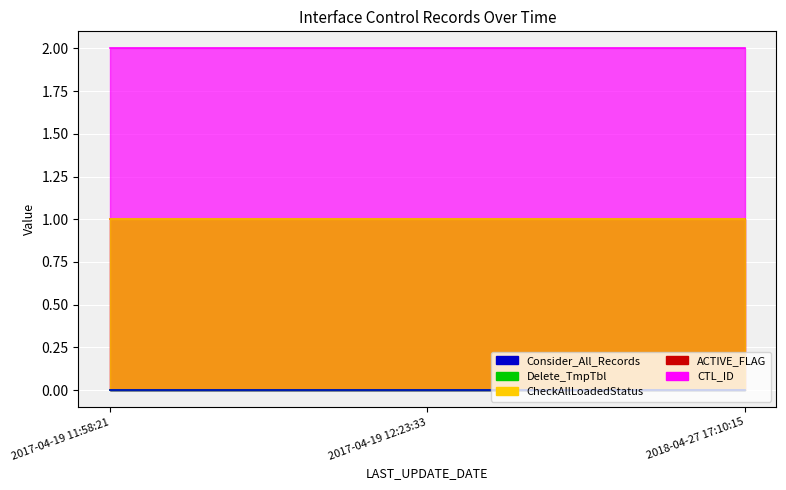

At which label does Delete_TmpTbl reach its peak?

2017-04-19 11:58:21